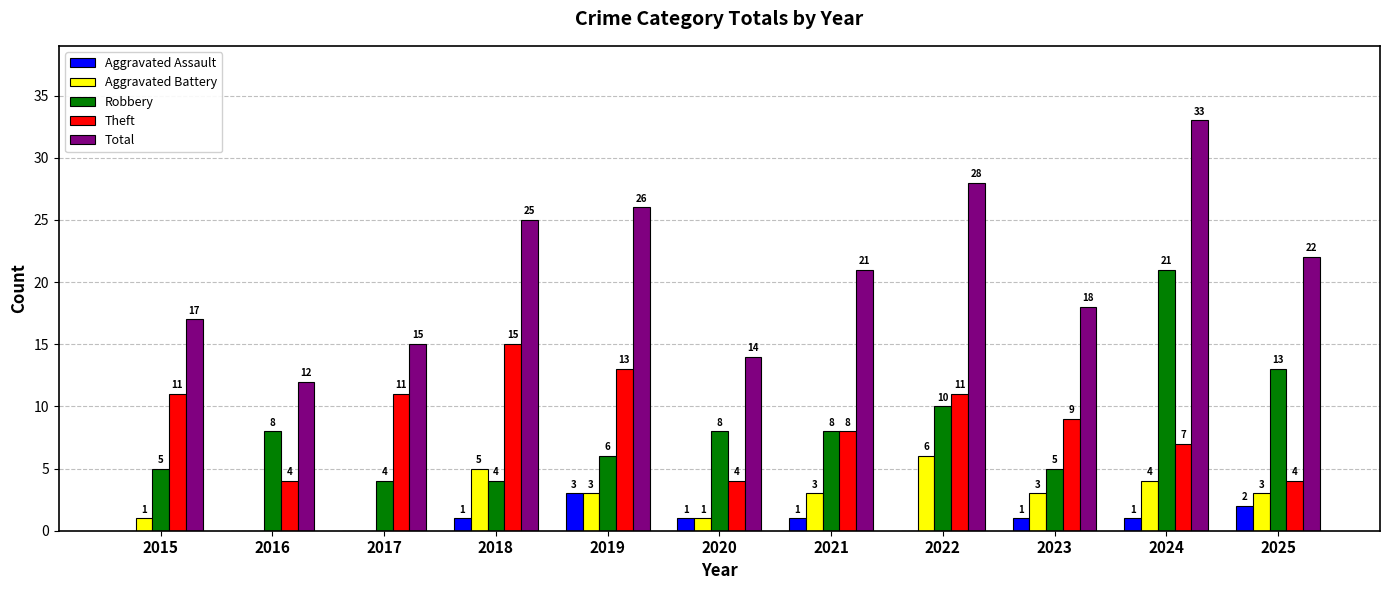

Where is Total nearest to the value 22?

2025